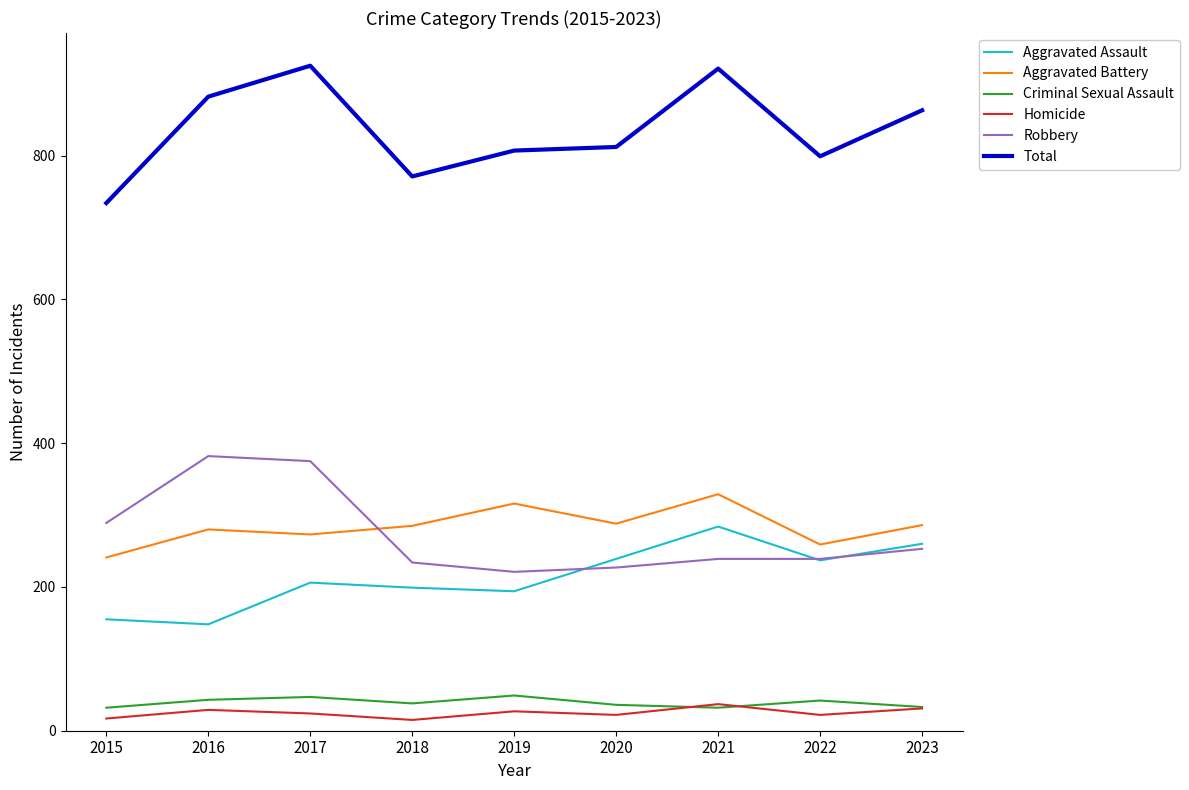

Between 2017 and 2019, which series saw the biggest shift?

Robbery